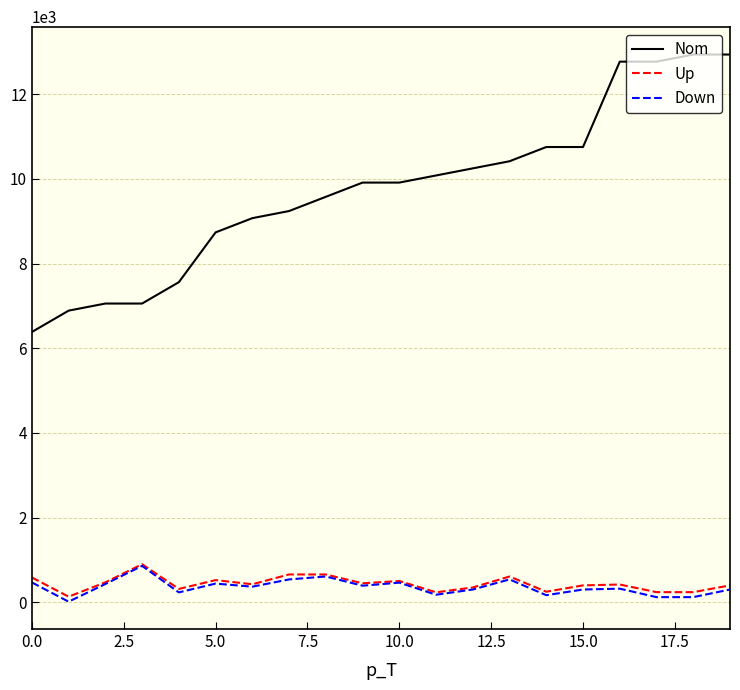

How many lines are shown in the chart?

3